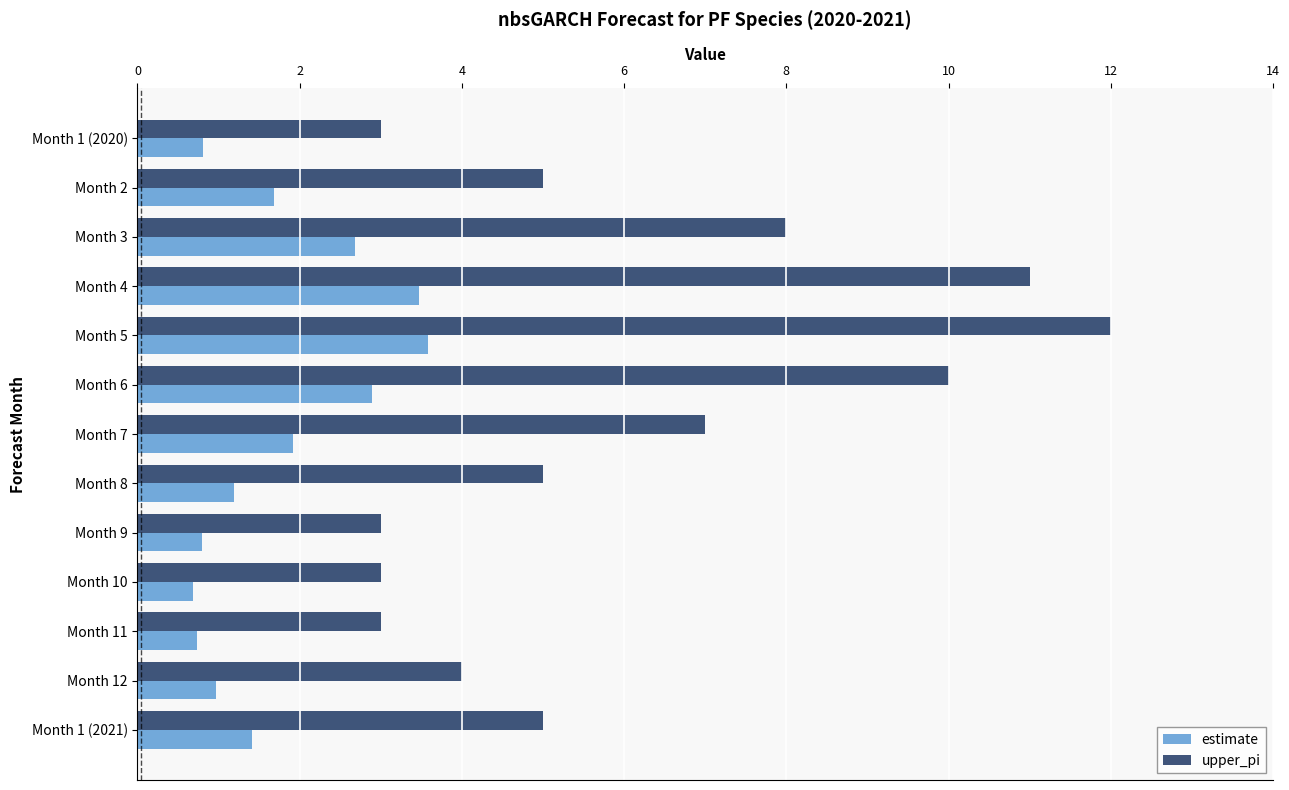

True or false: estimate has a value of 1.8 at Month 5.

False